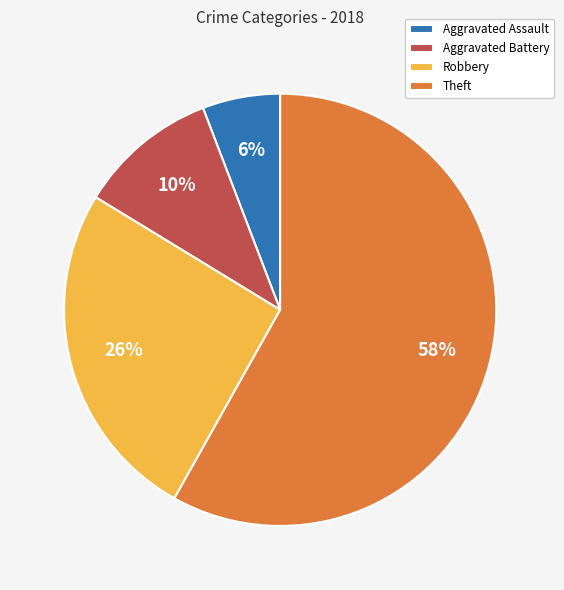

Does Theft account for over 50% of the chart?

Yes